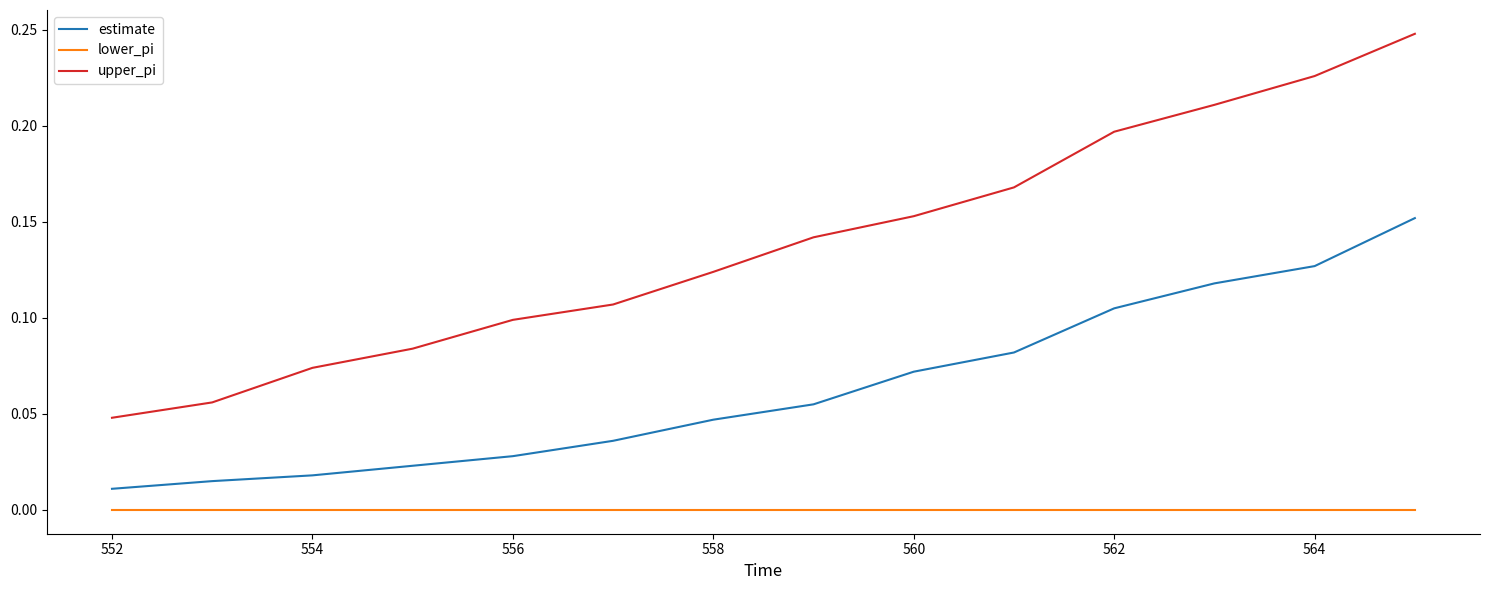

Which series has the largest total across all categories?

upper_pi